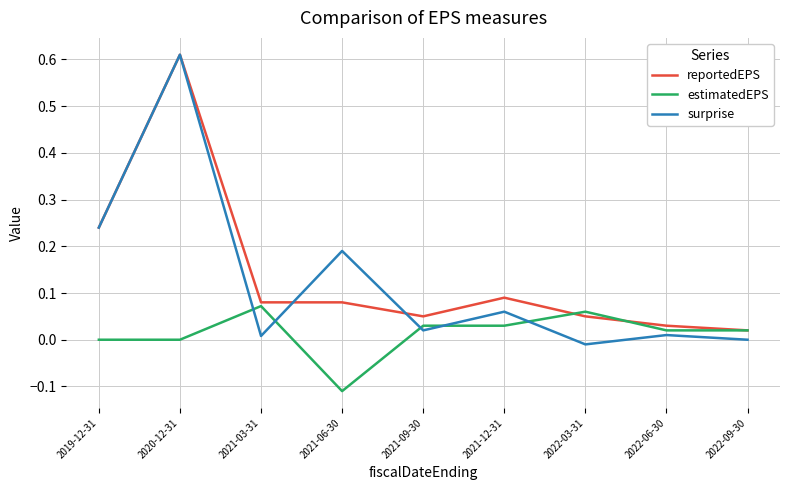

Which category has the lowest value across all series?

2021-06-30